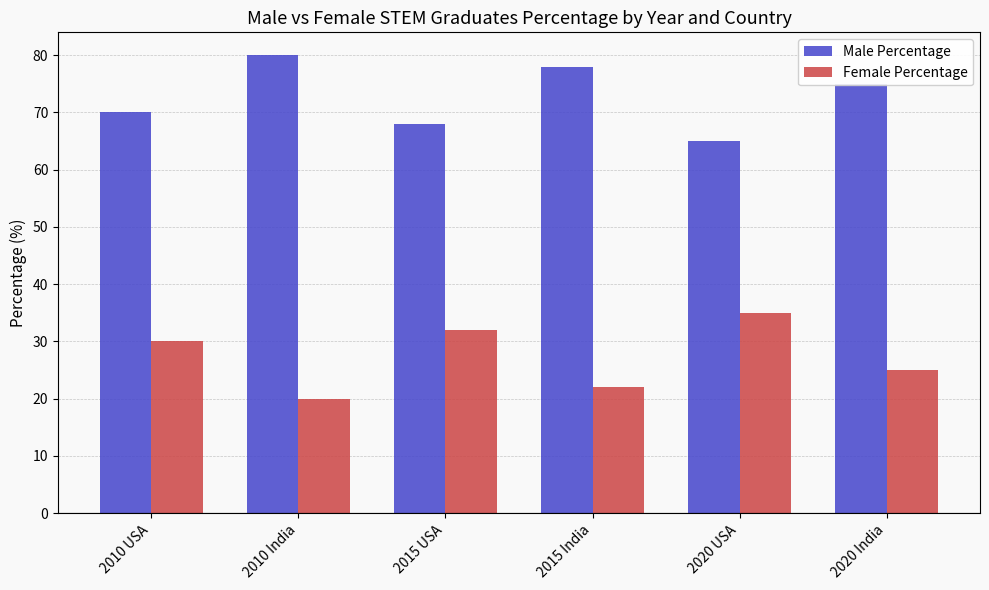

What is the difference between the maximum and second lowest values in the Male Percentage series?

12